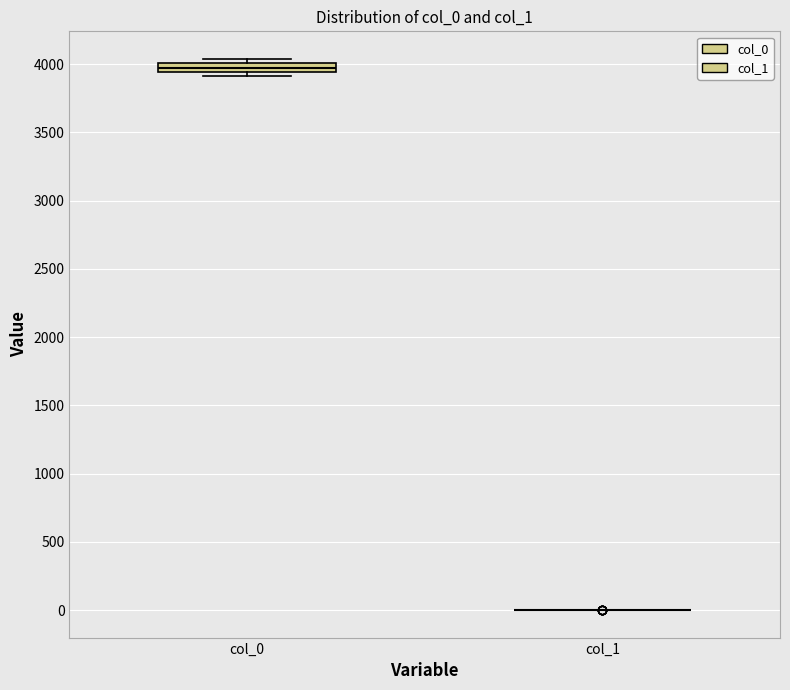

Which box is the tallest, from its lower edge to its upper edge?

col_0